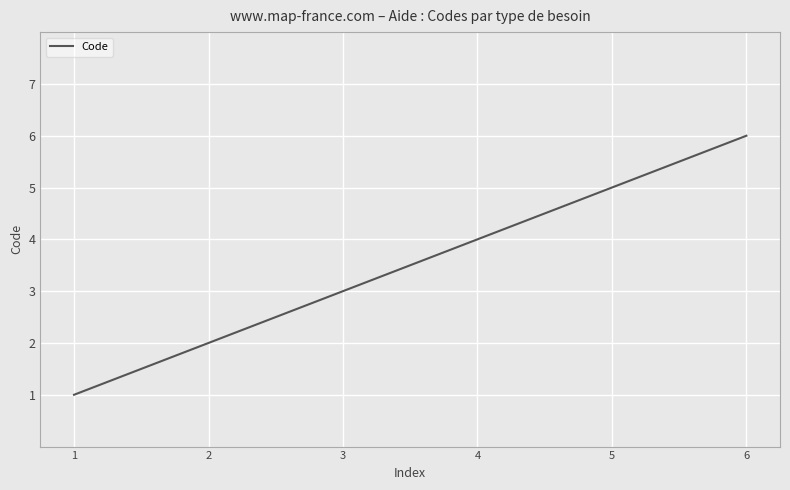

What is the minimum value shown in the chart?

1.0